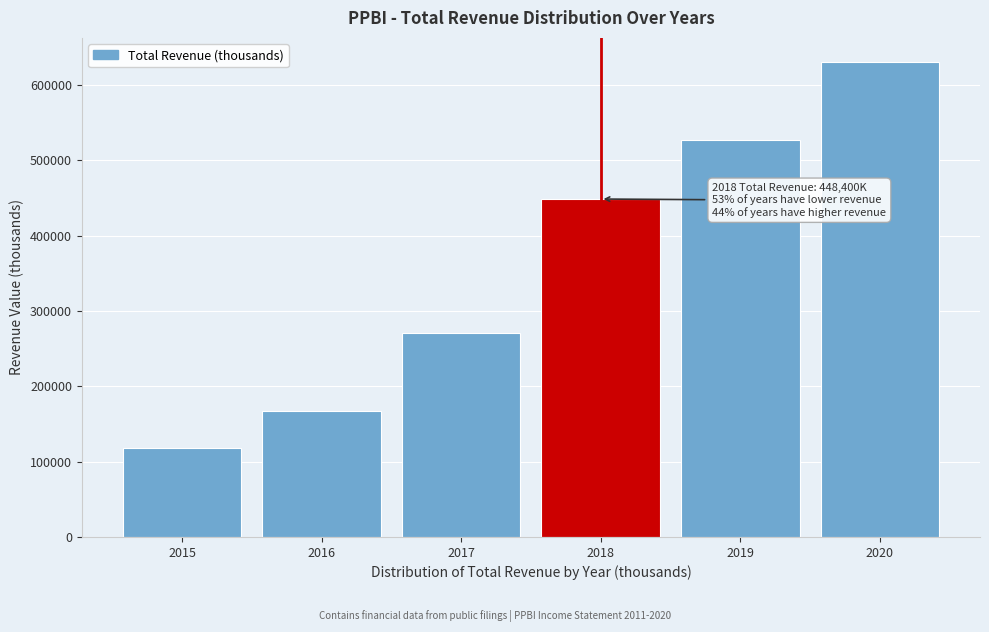

Reading left to right, list all the values displayed in this chart.

118400	166600	270000	448400	526100	630700